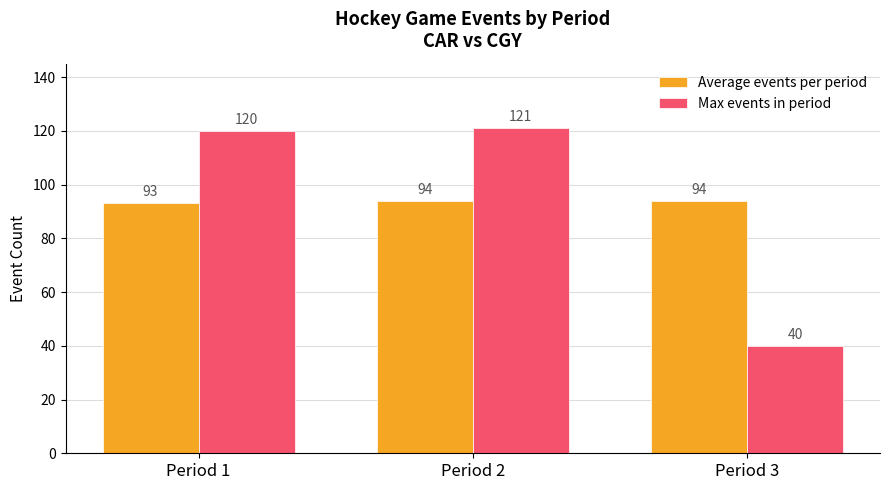

Is it true that Average events per period equals 94 at Period 3?

True